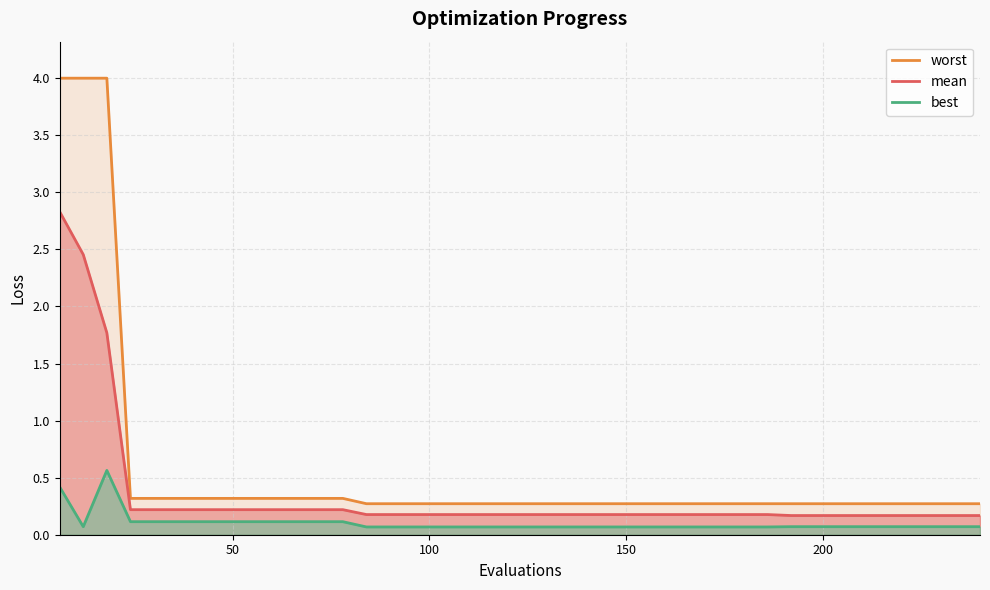

Reading left to right, list all the values displayed in this chart.

mean: 2.8	2.5	1.8	0.2	0.2	0.2	0.2	0.2	0.2	0.2	0.2	0.2	0.2	0.2	0.2	0.2	0.2	0.2	0.2	0.2	0.2	0.2	0.2	0.2	0.2	0.2	0.2	0.2	0.2	0.2	0.2	0.2	0.2	0.2	0.2	0.2	0.2	0.2	0.2	0.2
best: 0.4	0.1	0.6	0.1	0.1	0.1	0.1	0.1	0.1	0.1	0.1	0.1	0.1	0.1	0.1	0.1	0.1	0.1	0.1	0.1	0.1	0.1	0.1	0.1	0.1	0.1	0.1	0.1	0.1	0.1	0.1	0.1	0.1	0.1	0.1	0.1	0.1	0.1	0.1	0.1
worst: 4.0	4.0	4.0	0.3	0.3	0.3	0.3	0.3	0.3	0.3	0.3	0.3	0.3	0.3	0.3	0.3	0.3	0.3	0.3	0.3	0.3	0.3	0.3	0.3	0.3	0.3	0.3	0.3	0.3	0.3	0.3	0.3	0.3	0.3	0.3	0.3	0.3	0.3	0.3	0.3